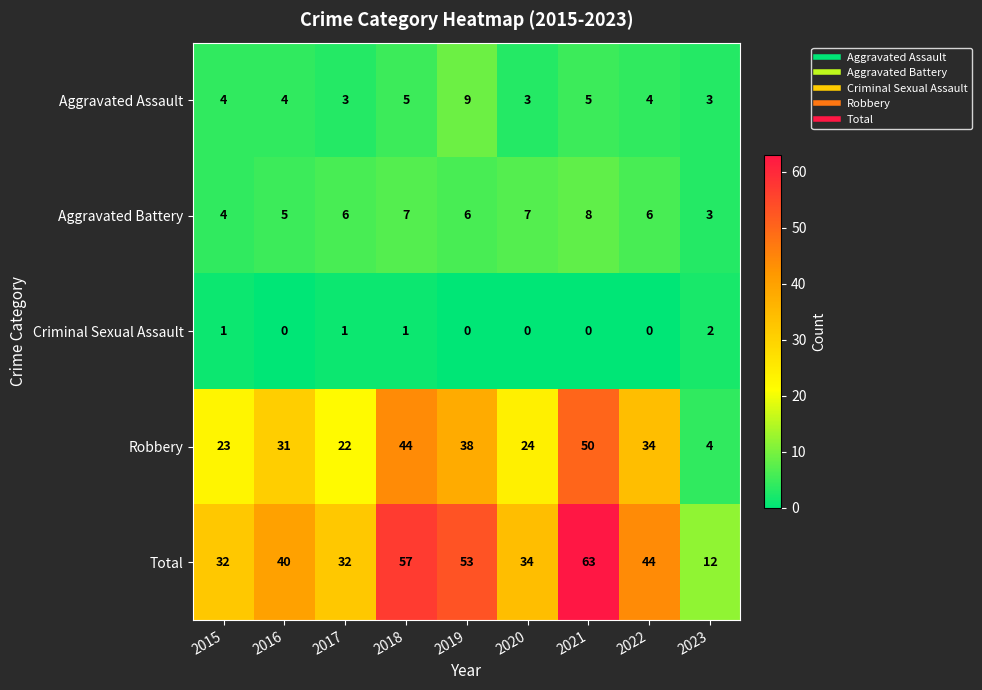

What is the difference between the maximum and second lowest values in the Aggravated Assault series?

6